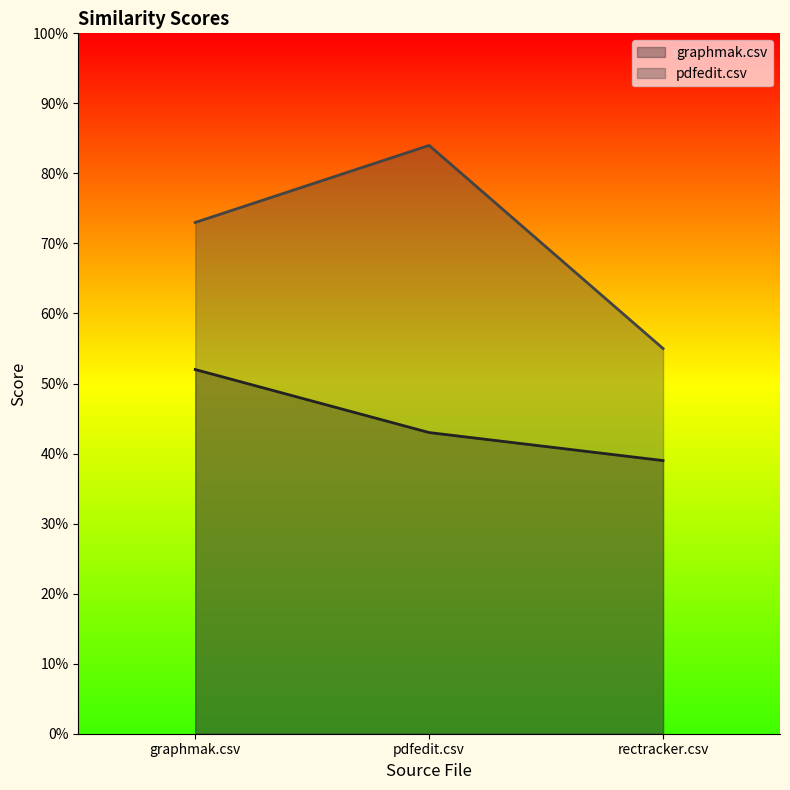

List the labels in order of pdfedit.csv value, largest first.

pdfedit.csv, graphmak.csv, rectracker.csv